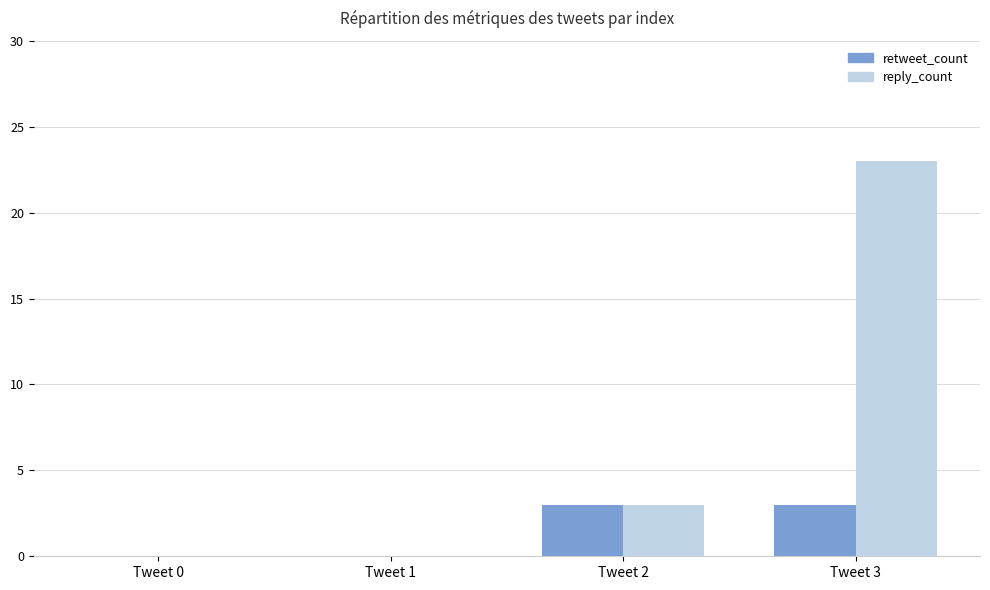

What is the average value of the retweet_count series?

2